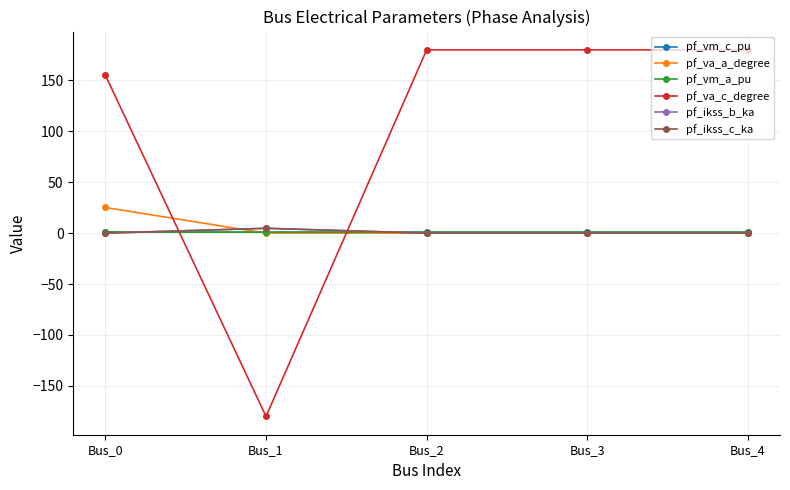

Between which two adjacent categories do pf_ikss_b_ka and pf_vm_c_pu first intersect?

Bus_0 and Bus_1